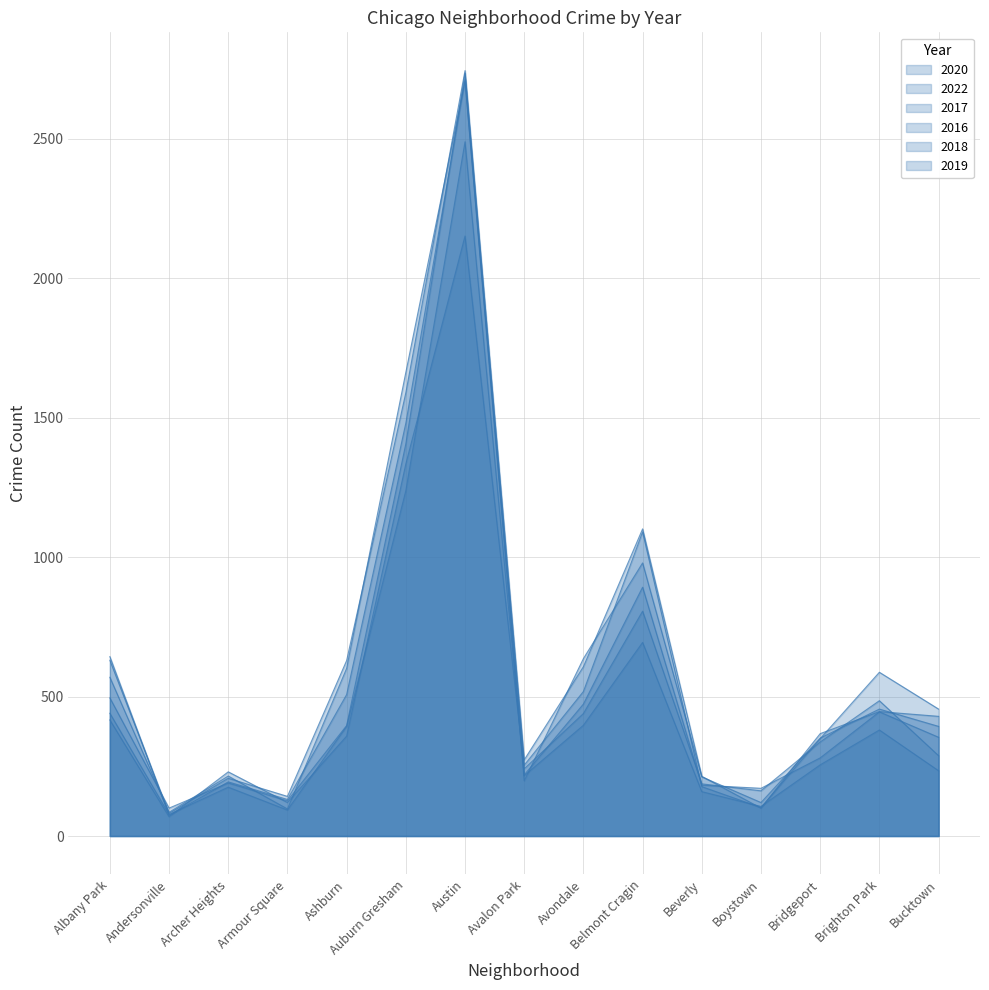

Is it true that 2017 equals 368 at Archer Heights?

False